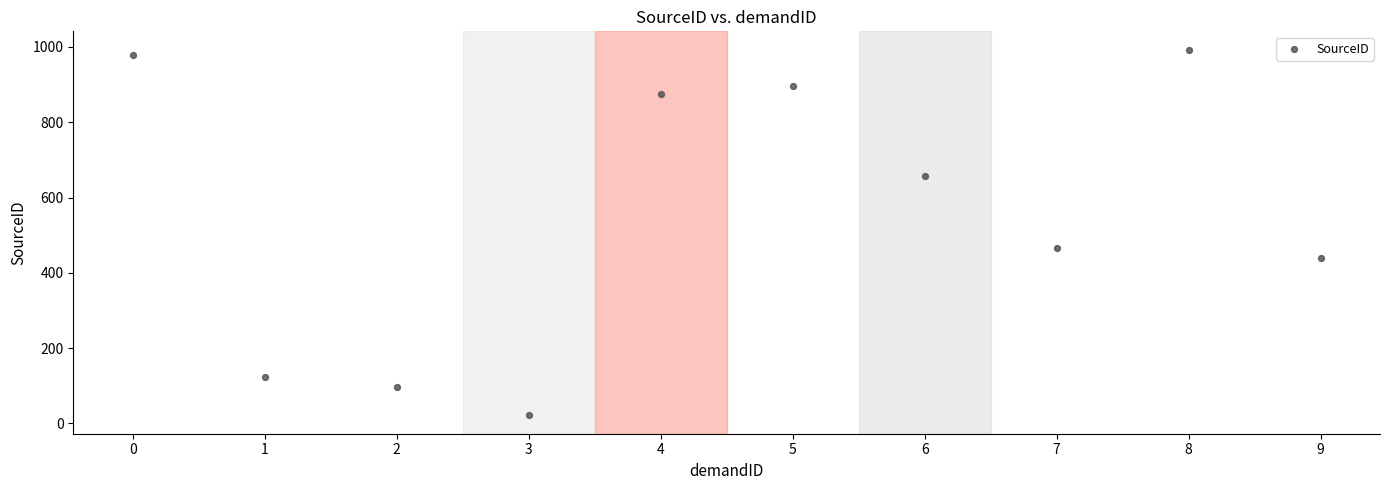

What Y value in the scatter plot is closest to 507?

467